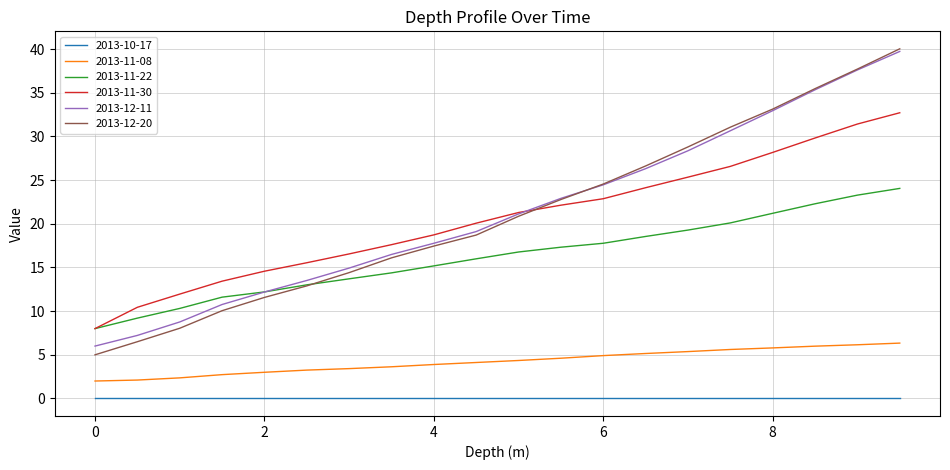

How many categories are shown in the chart?

20